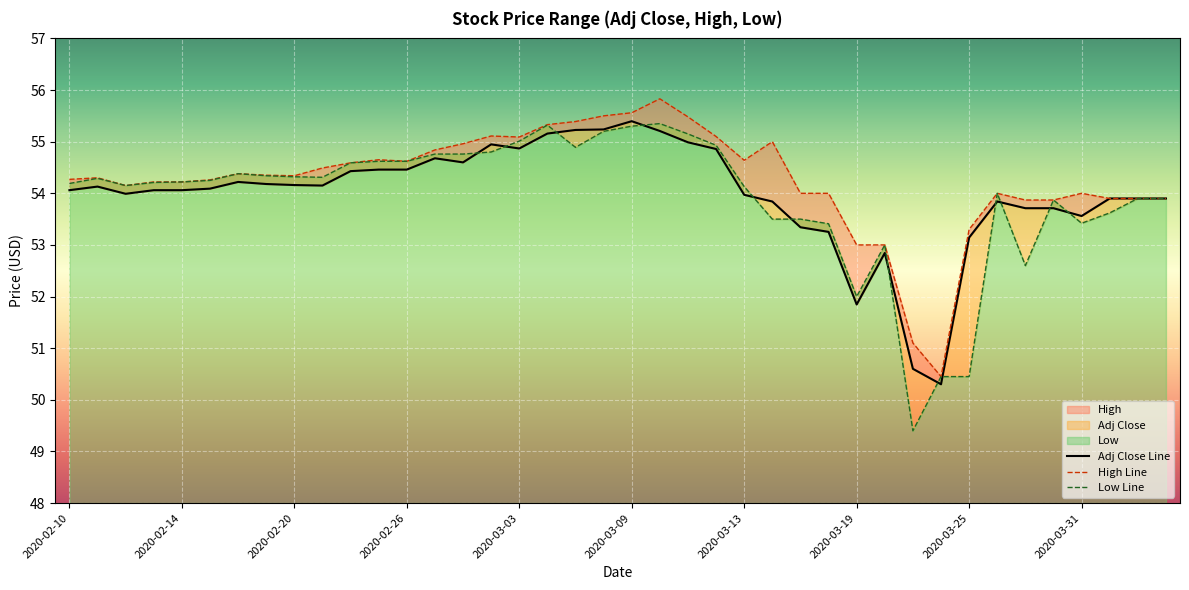

Rank the series by their maximum value, from lowest to highest.

Low, Adj Close, High